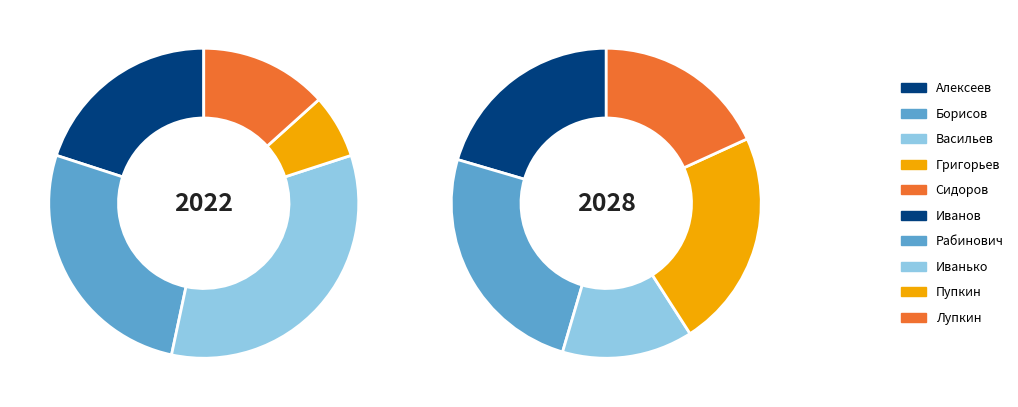

Combined, what portion of the pie is Пупкин and Алексеев?

22.0%